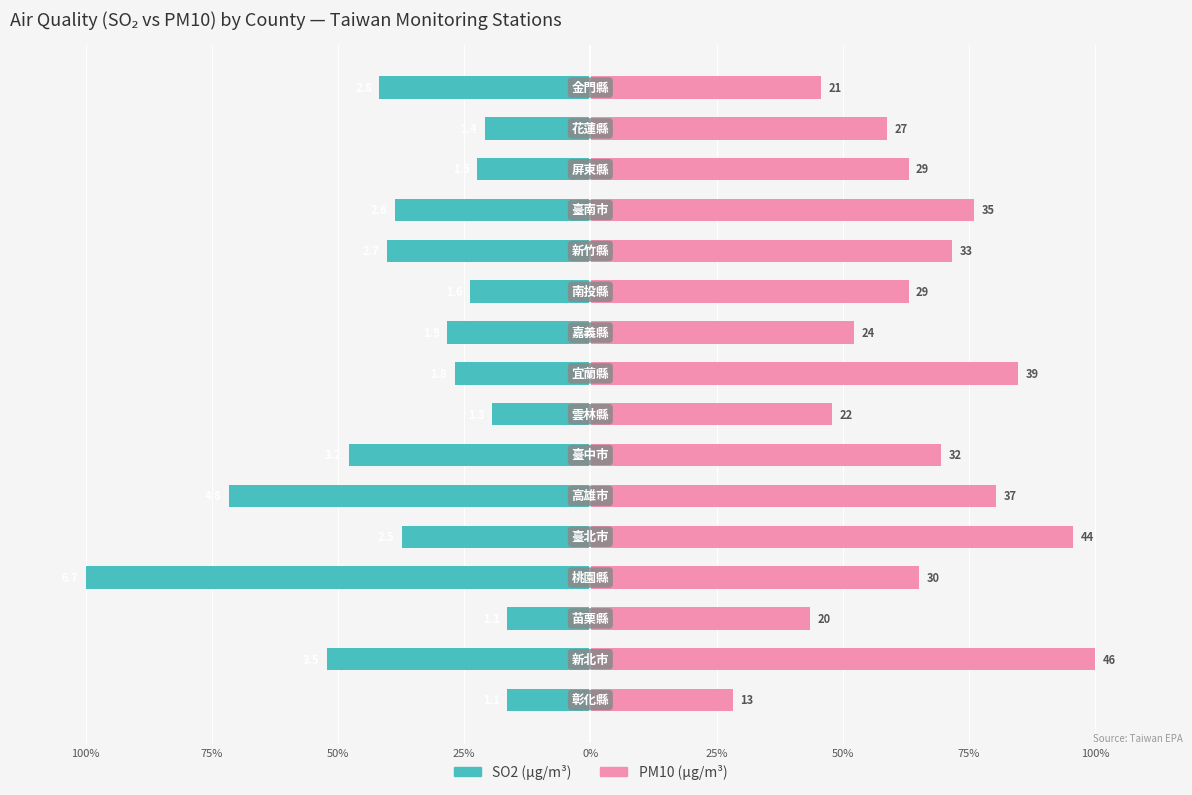

Rank the series at 15 from highest to lowest value.

PM10, SO2